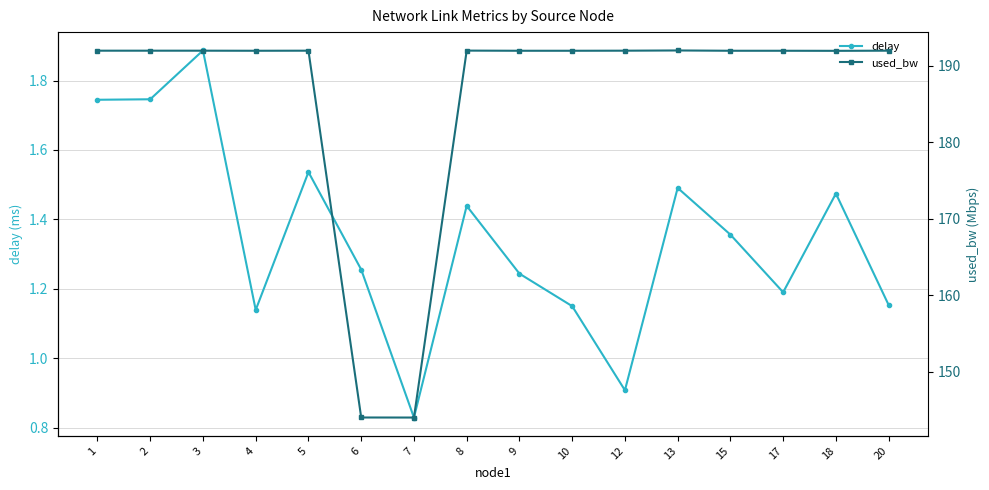

What is the sum of all used_bw values?

2975.7